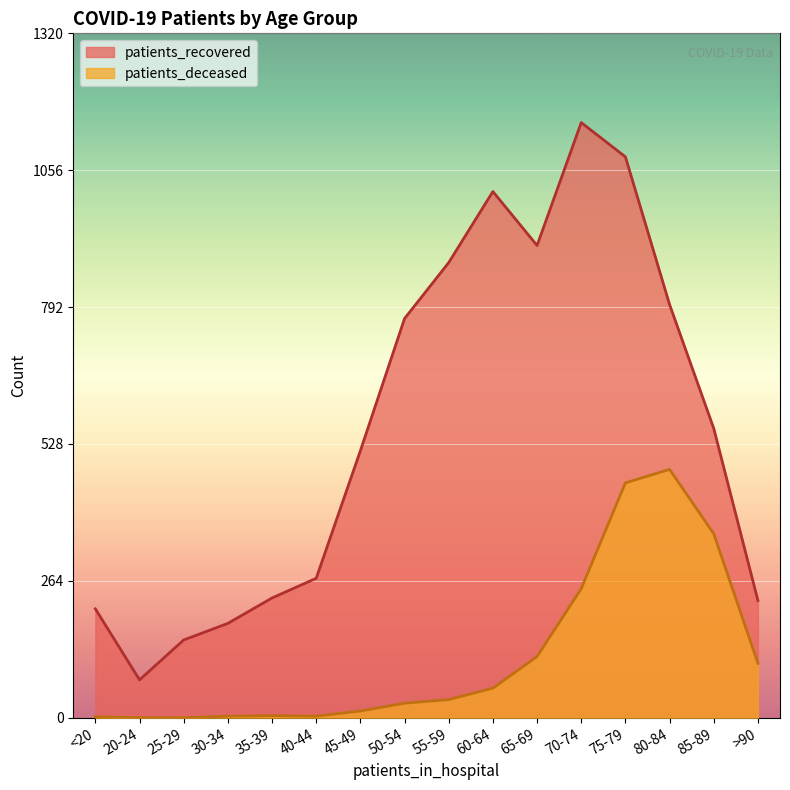

What is the spread (max minus min) of values at 70-74?

899